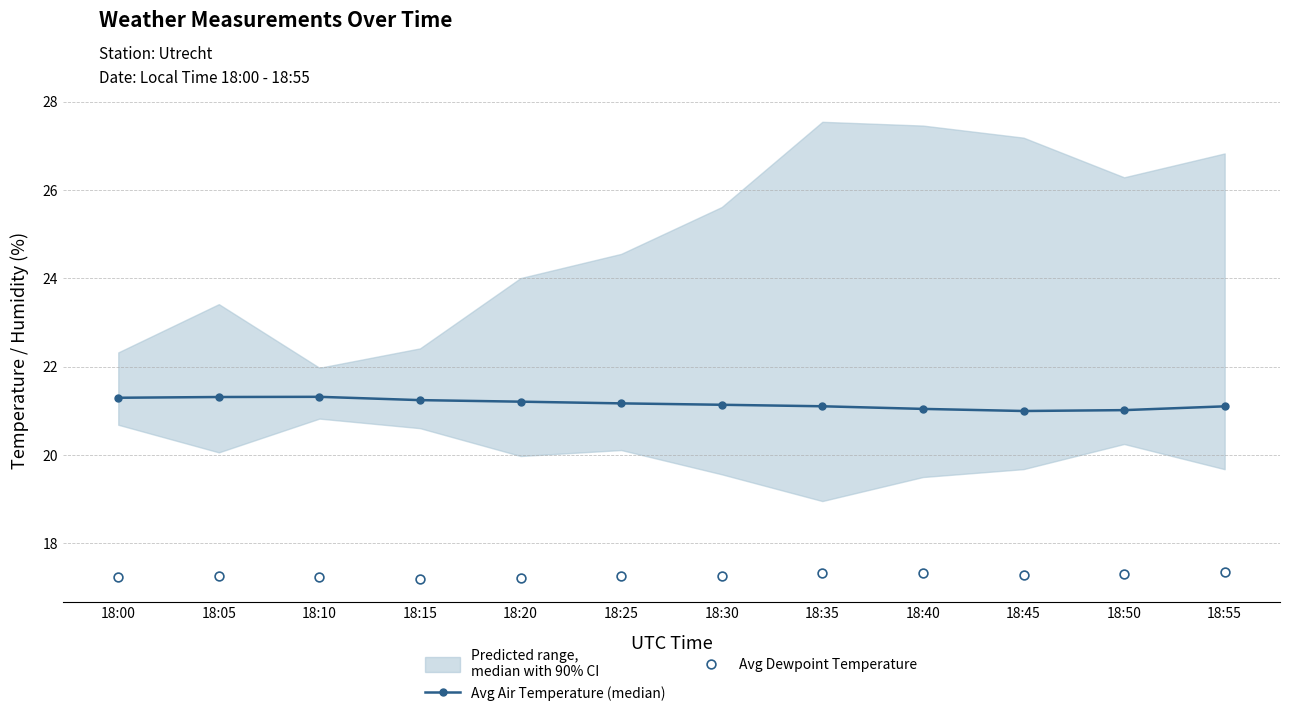

Which series reaches the minimum Y coordinate?

Avg Dewpoint Temperature